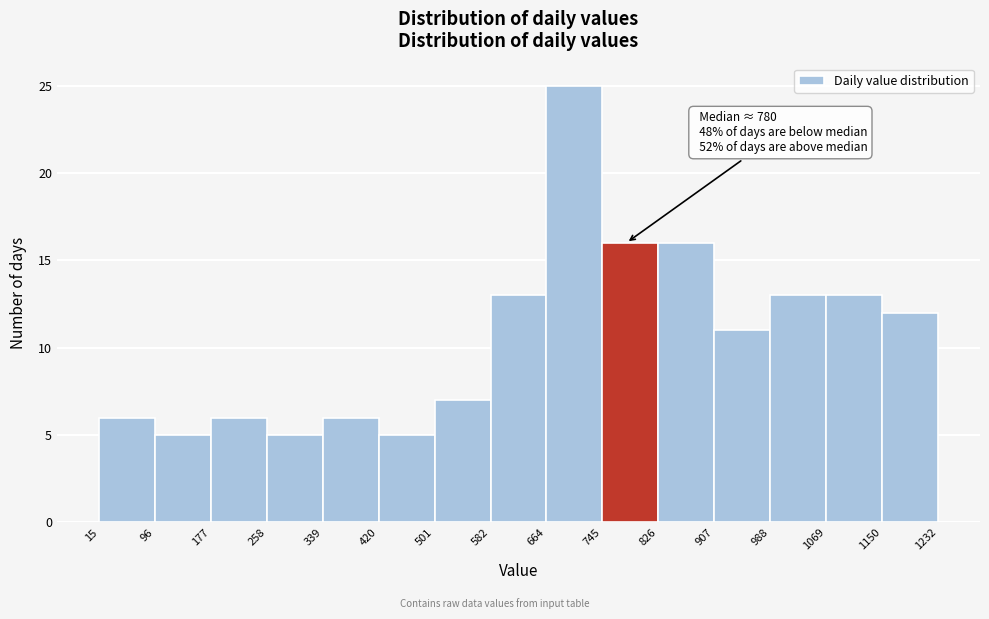

Over which range of the x-axis is the bar tallest?

664 to 745